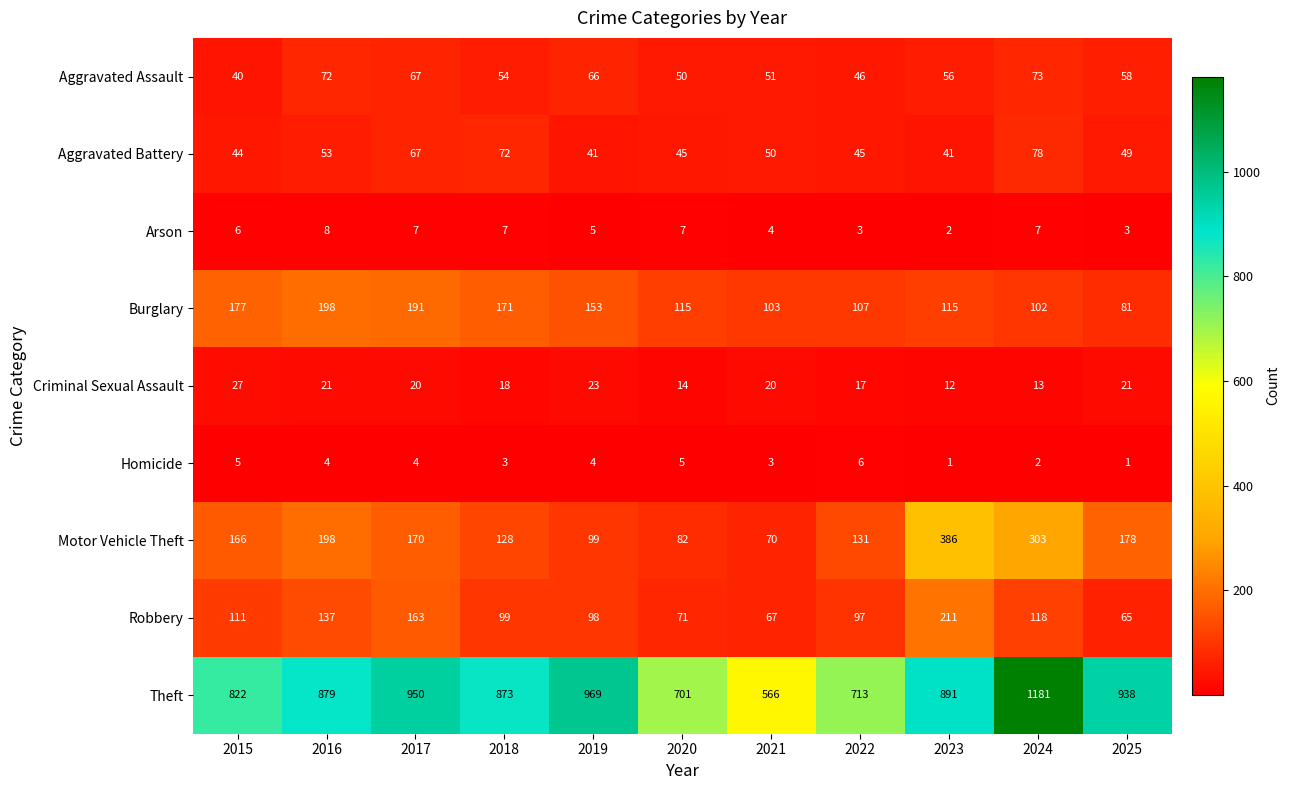

Which series changed the most between 2024 and 2025?

Theft